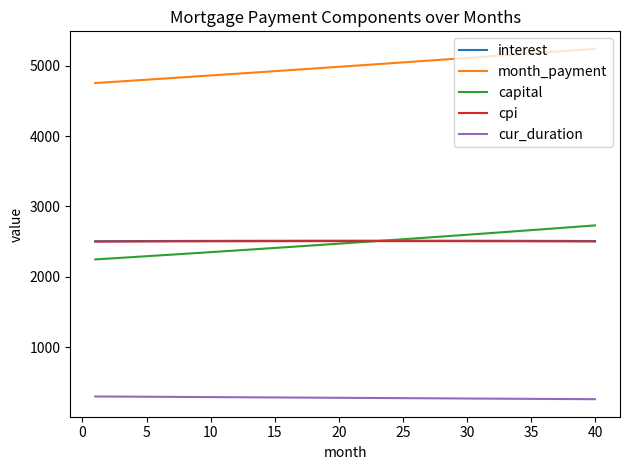

True or false: interest and cpi intersect in this chart.

False